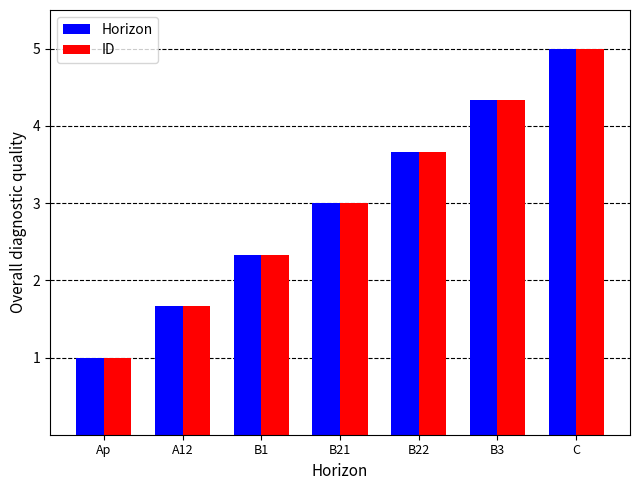

What are all the series names shown in the legend?

Horizon, ID